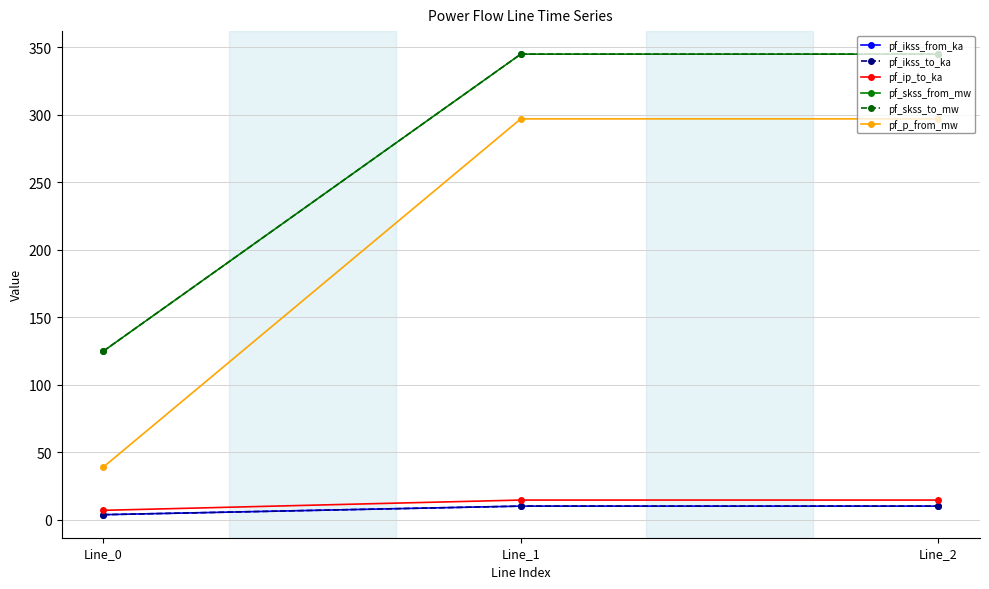

How many lines are shown in the chart?

6